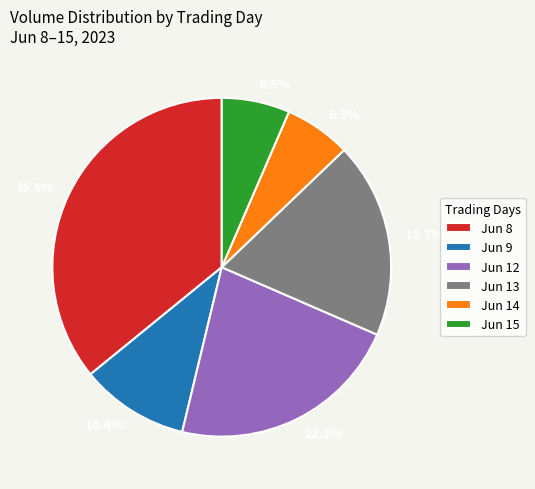

How much of the chart is everything except Jun 13?

81.3%